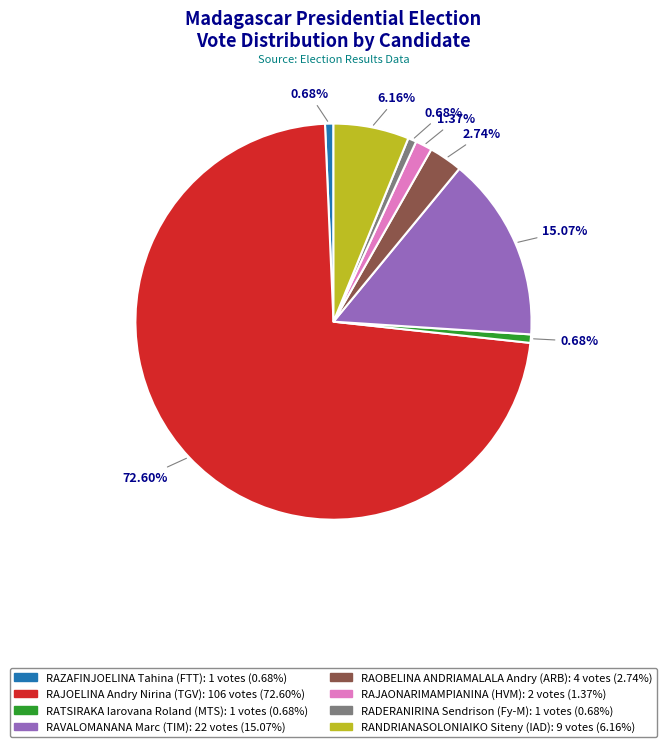

How many segments does this pie chart have?

8